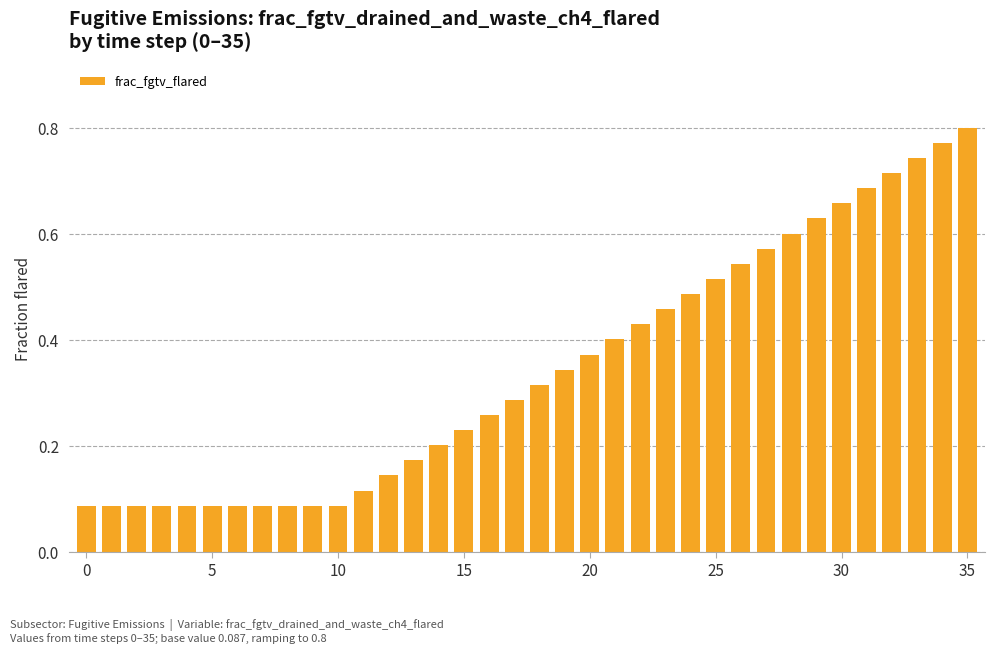

Count the values in the range 0 to 1.

36